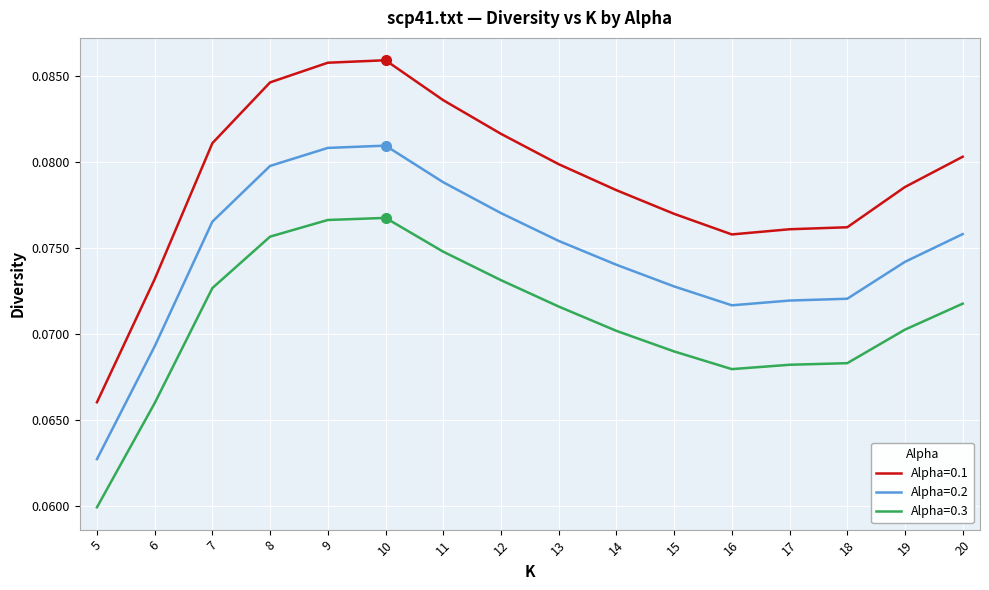

What are all the series names shown in the legend?

Alpha=0.1, Alpha=0.2, Alpha=0.3